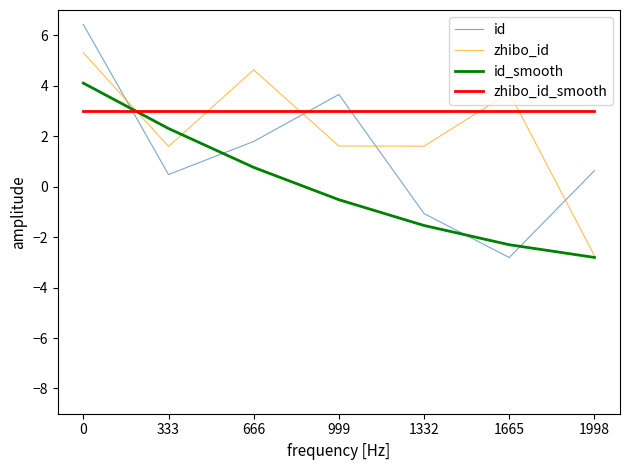

The id series shows 3.0 at 0. True or false?

False